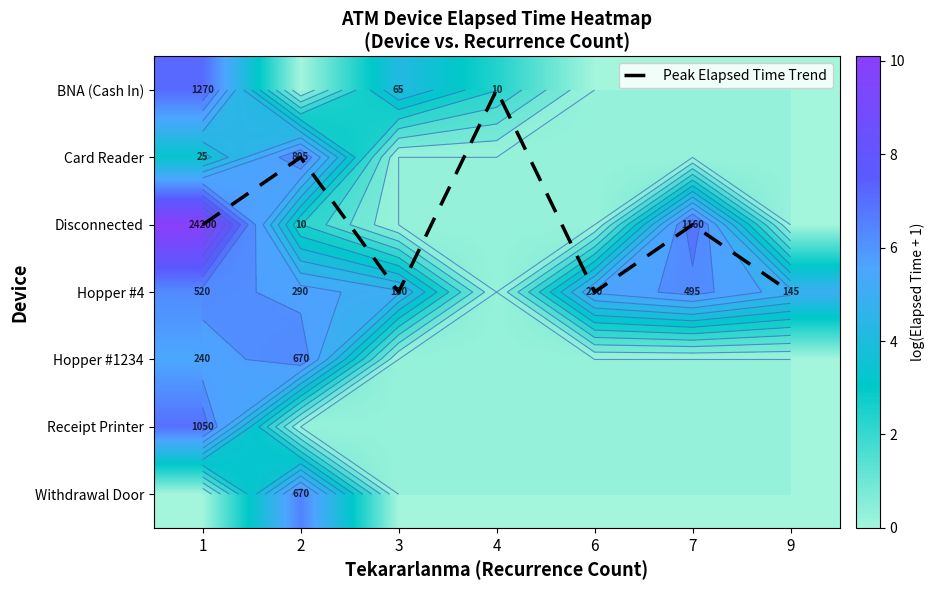

At which label does Withdrawal Door reach its peak?

2